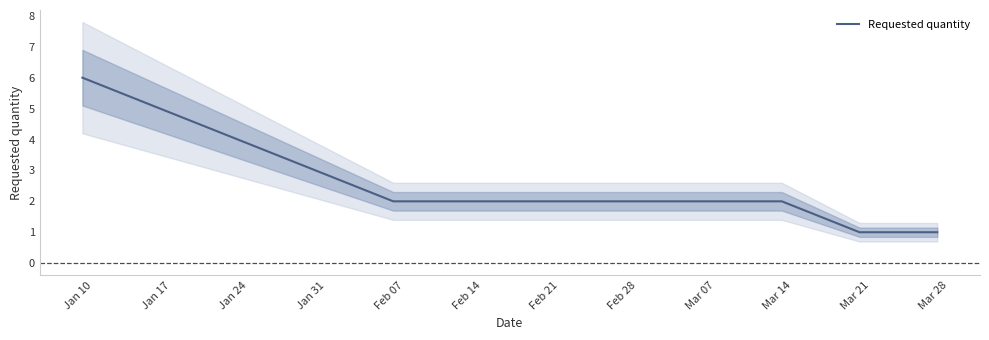

The chart shows a value of 0 at Jan 31. True or false?

False